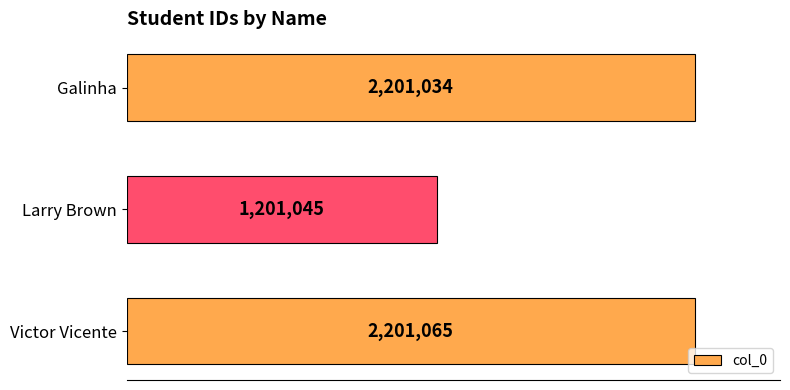

List the labels in order of value, smallest first.

Larry Brown, Galinha, Victor Vicente